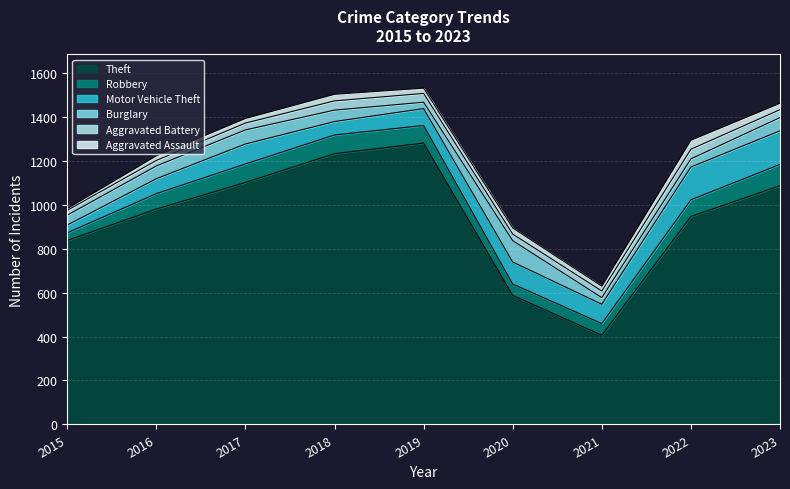

True or false: Robbery has more than 1 interior local peaks.

False